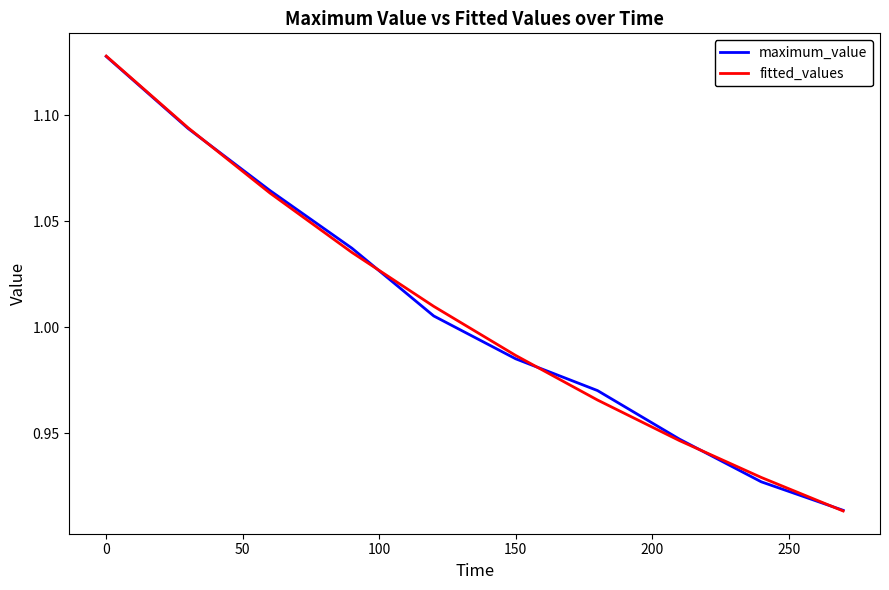

Which series has the widest spread of values?

fitted_values